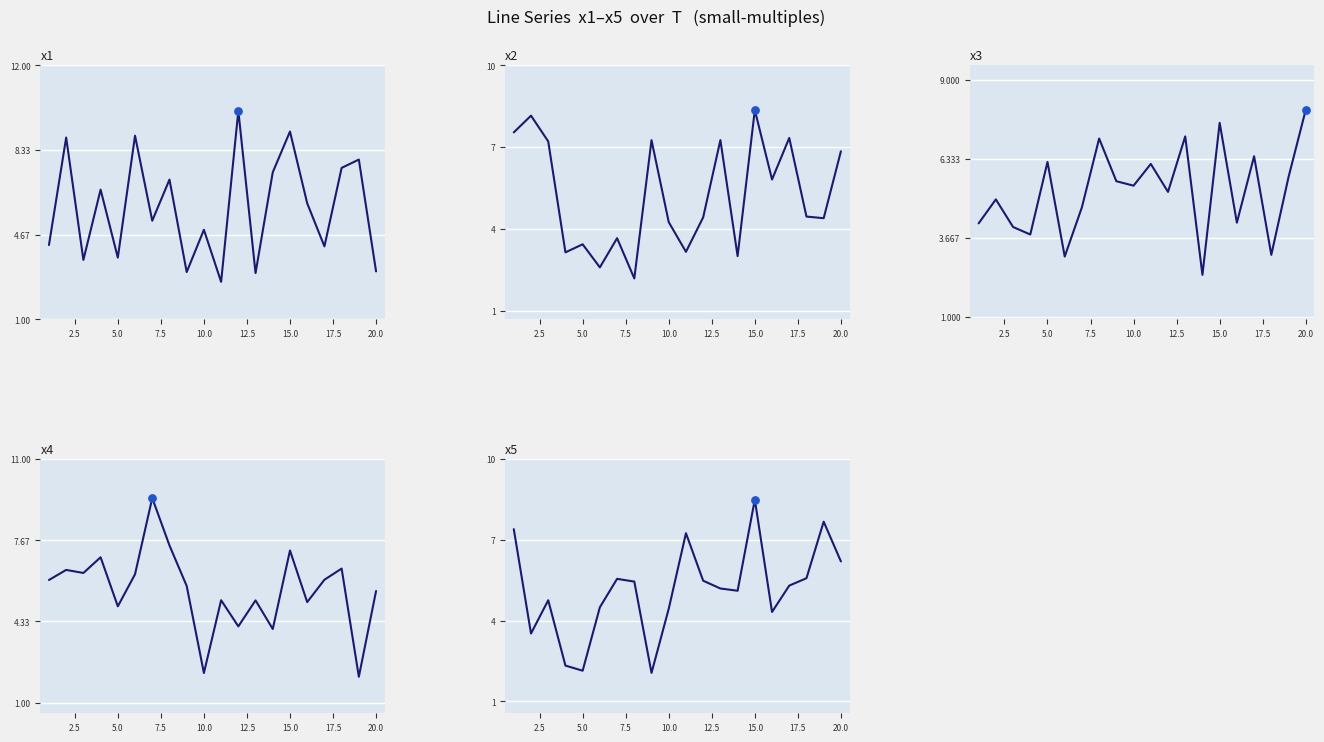

Which series has the largest Y range (max minus min)?

x1